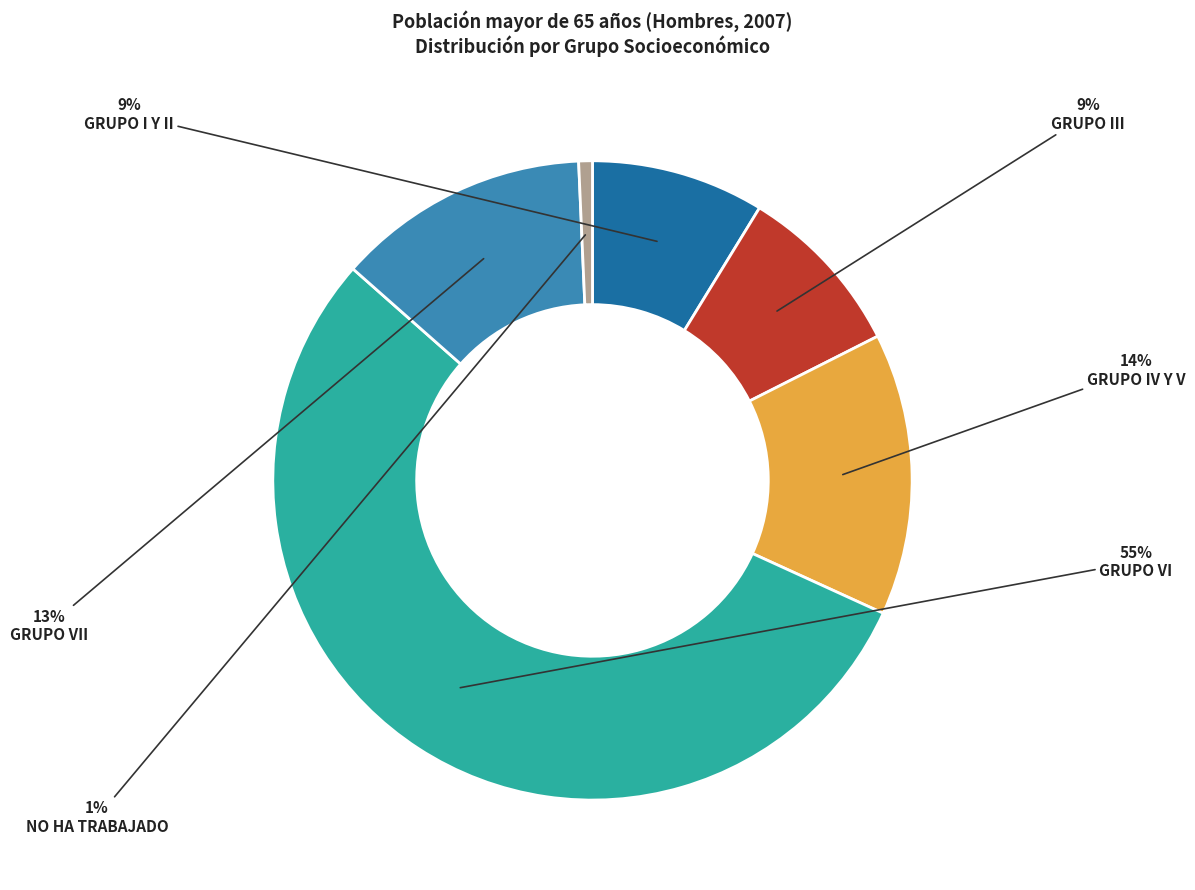

To the nearest percent, what is the average slice percentage?

17%